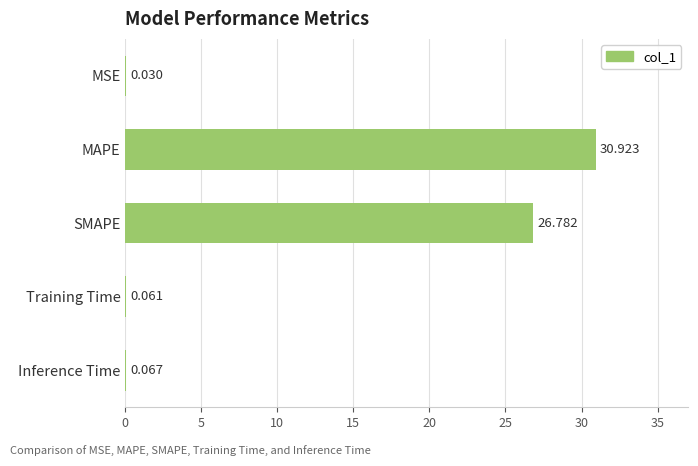

At which category does the chart reach its peak across all series?

MAPE